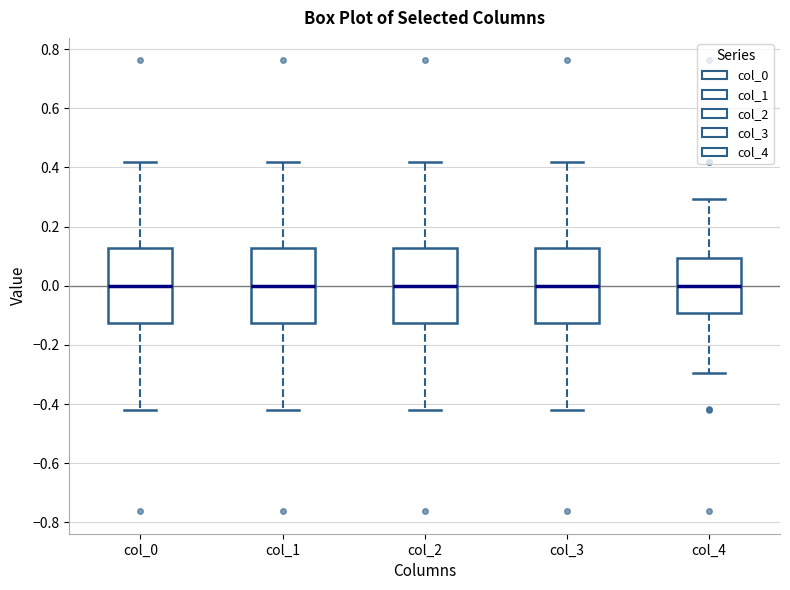

Reading left to right, transcribe this box plot: for each box, give where its median line is, the range the box spans, and where its two whiskers end, as read against the y-axis. The values are not printed on the chart, so give them approximately, as read against the axis.

col_0: median 0.00, box -0.12 to 0.12, whiskers -0.42 to 0.42
col_1: median 0.00, box -0.12 to 0.12, whiskers -0.42 to 0.42
col_2: median 0.00, box -0.12 to 0.12, whiskers -0.42 to 0.42
col_3: median 0.00, box -0.12 to 0.12, whiskers -0.42 to 0.42
col_4: median 0.00, box -0.10 to 0.10, whiskers -0.30 to 0.30